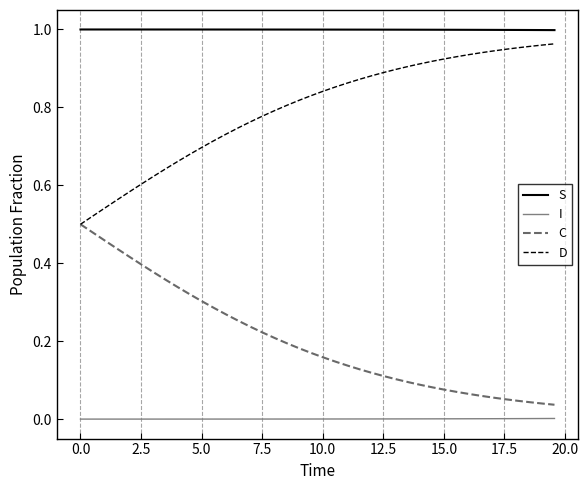

What is the sum of all C values?

8.1